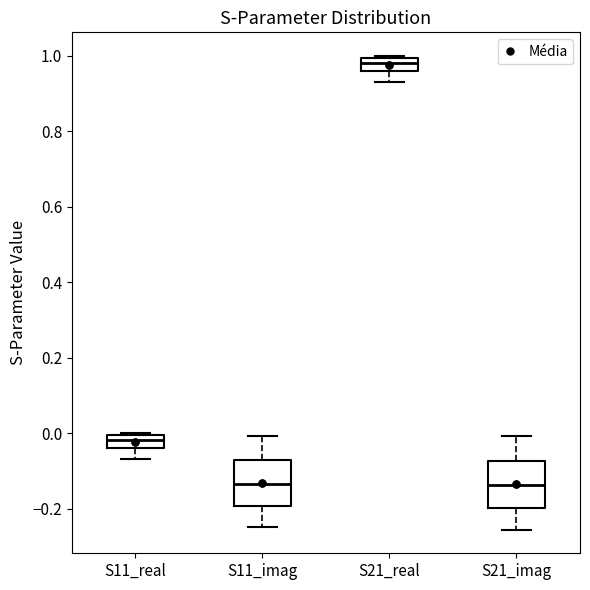

Where is the upper edge of the box for S21_real on the y-axis? The values are not printed on the chart, so give them approximately, as read against the axis.

1.00